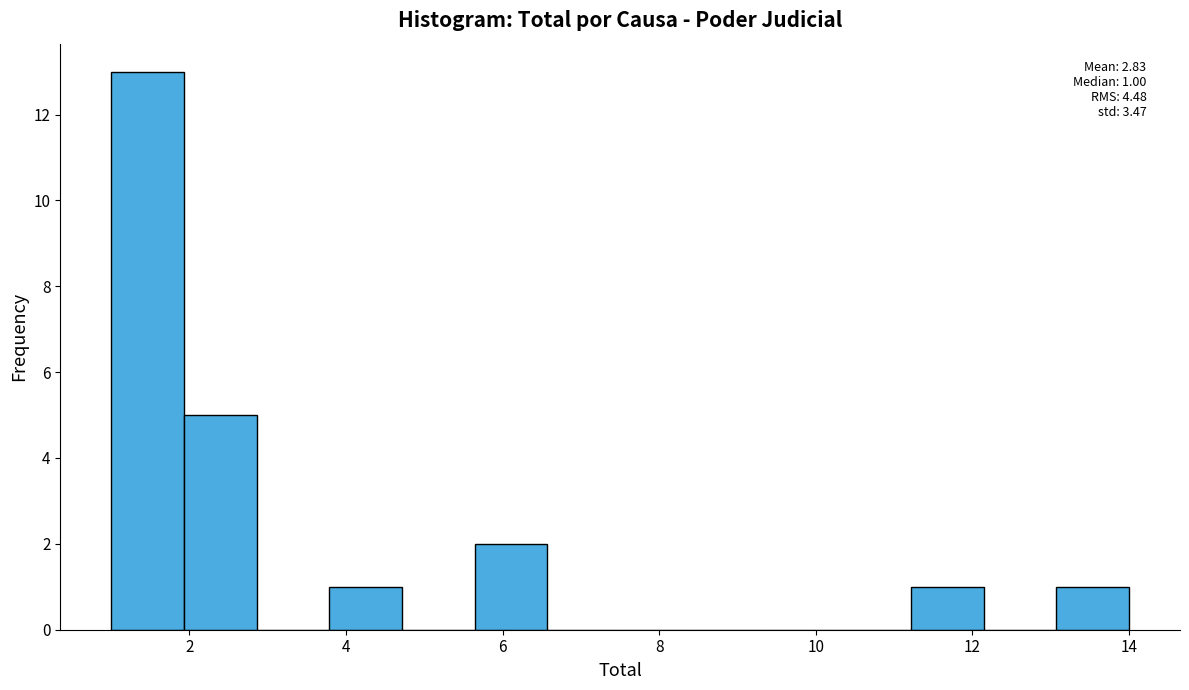

Over which range of the x-axis is the bar tallest?

1.0 to 2.0